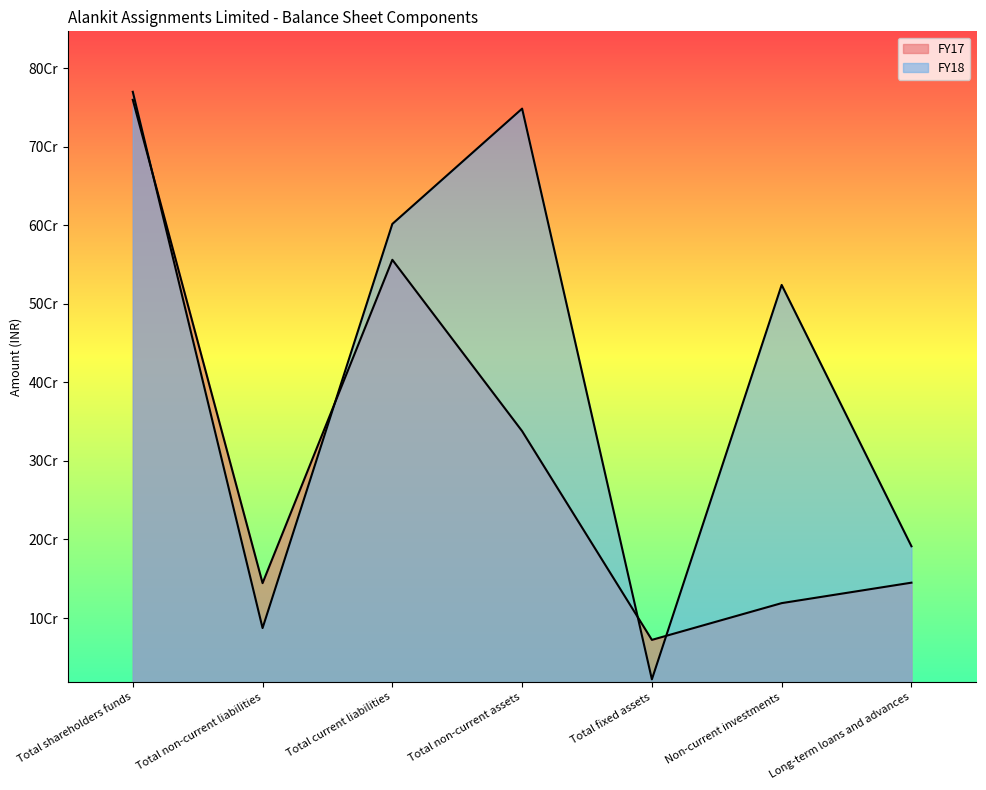

What is the label of the 5th point from the left?

Total fixed assets